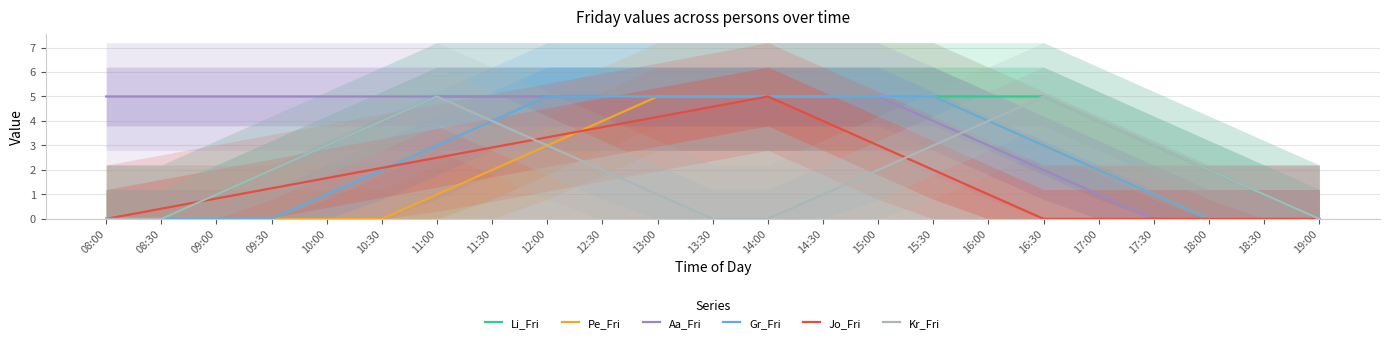

How many positive values does the Kr_Fri series have?

18